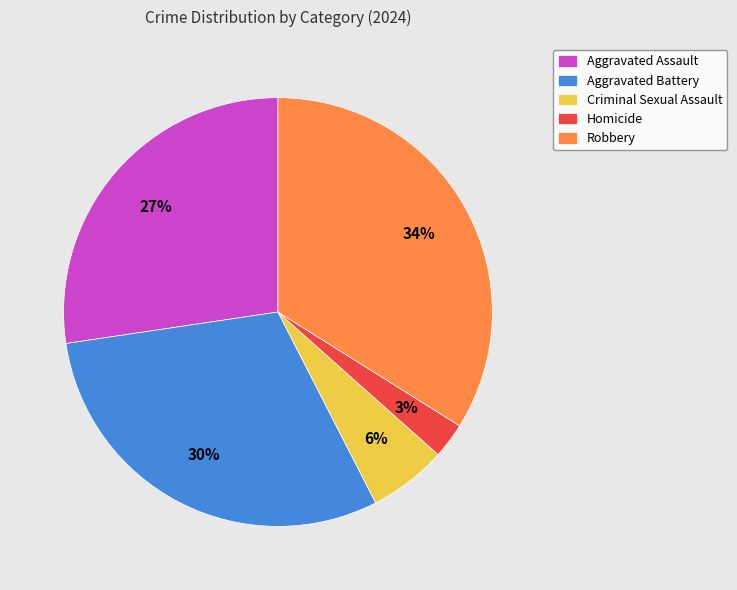

Is there any slice that represents more than half of the pie?

No